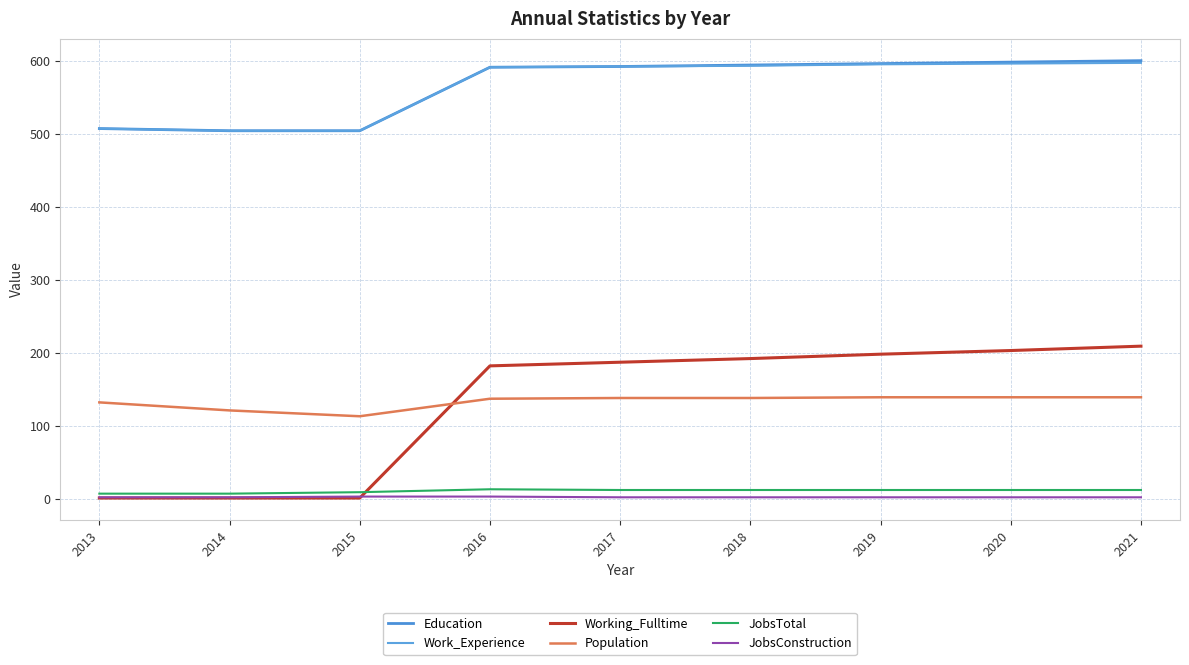

How many lines are shown in the chart?

6